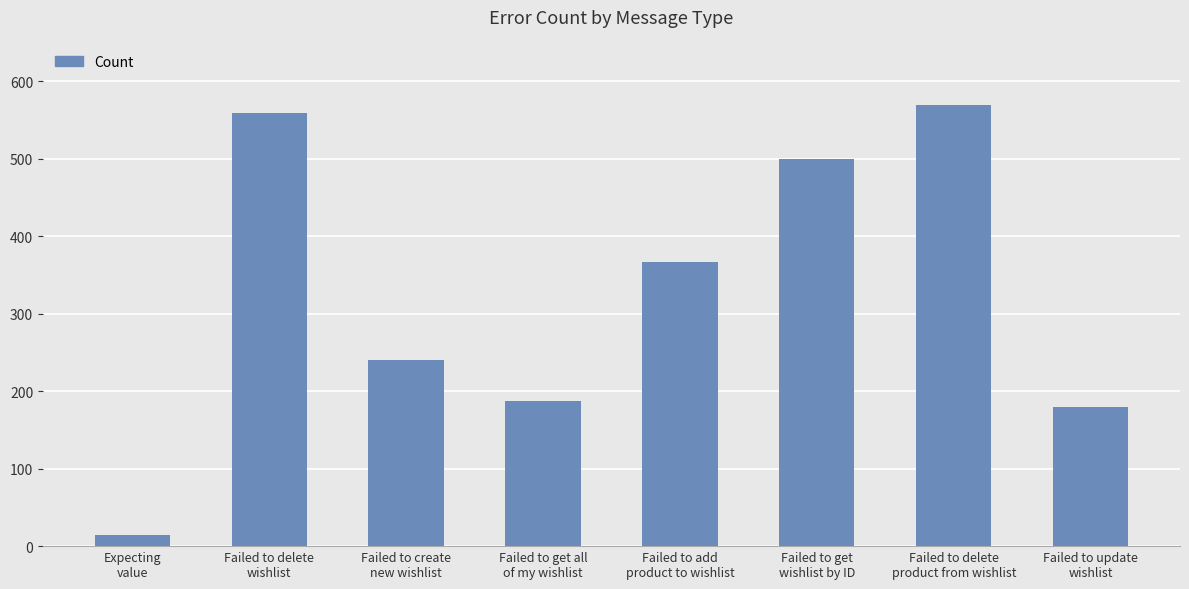

What is the value of the 8th bar from the left?

179